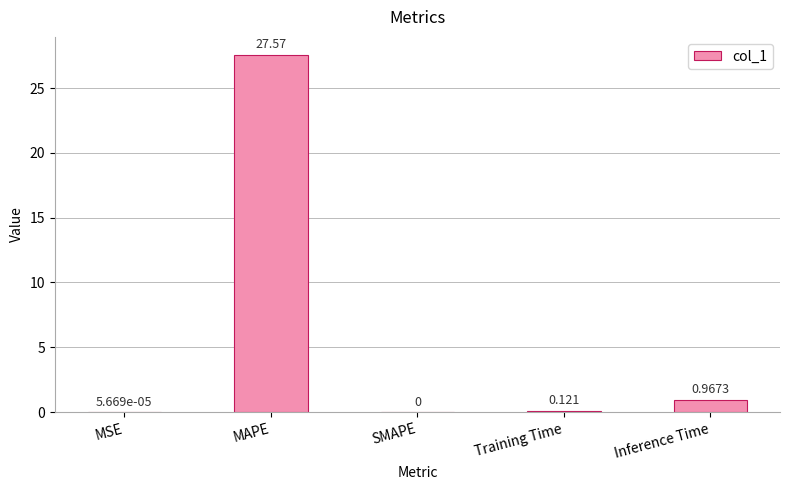

Which label corresponds to the largest value in the chart?

MAPE